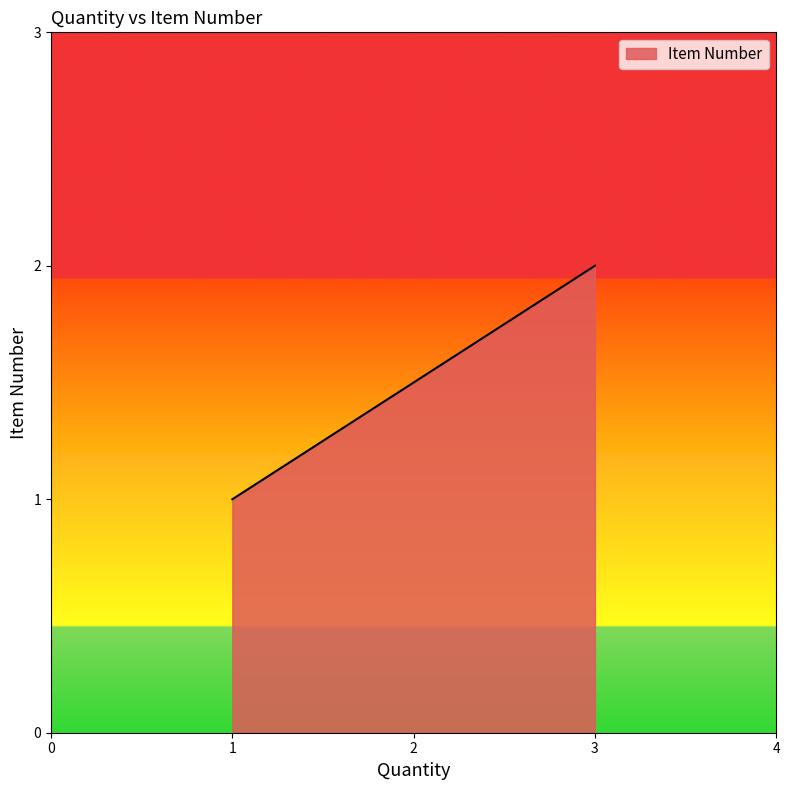

Rank the categories by value from highest to lowest.

3, 1